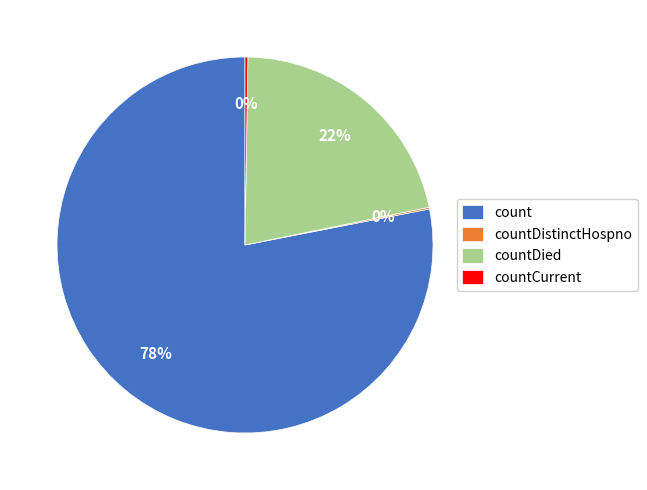

Is it true that count is 86% of the pie?

False